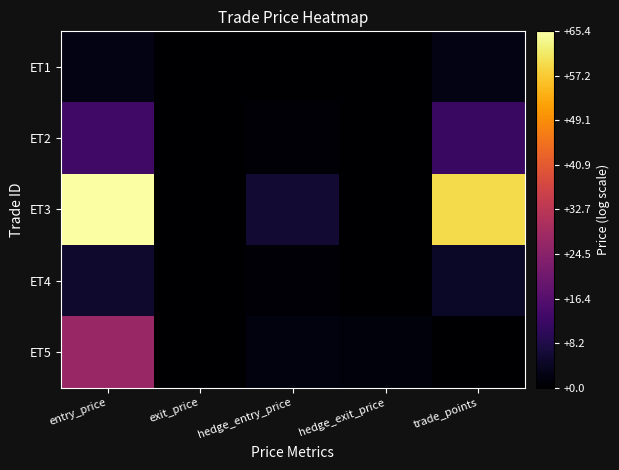

What is the total value across all series at entry_price?

112.9